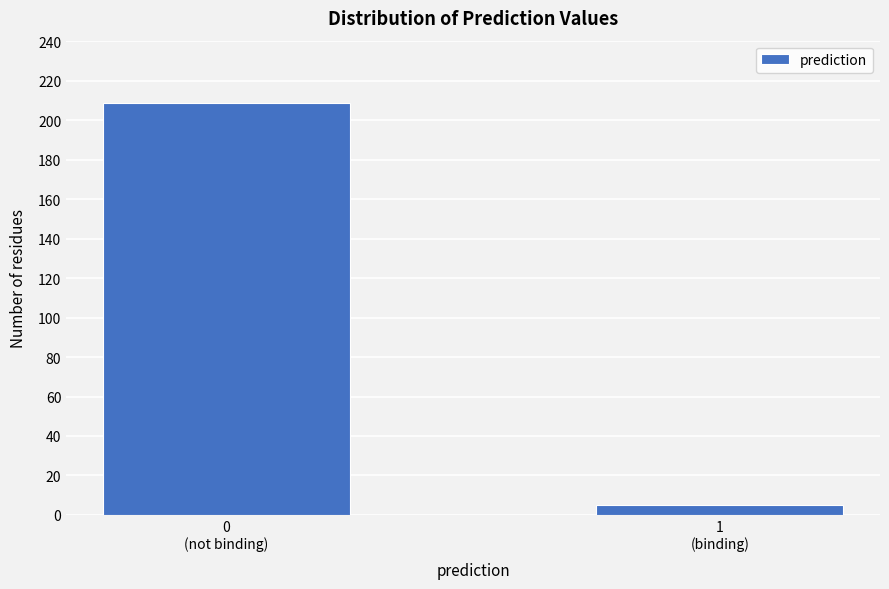

Reading left to right, transcribe all the data shown in this chart.

209	5